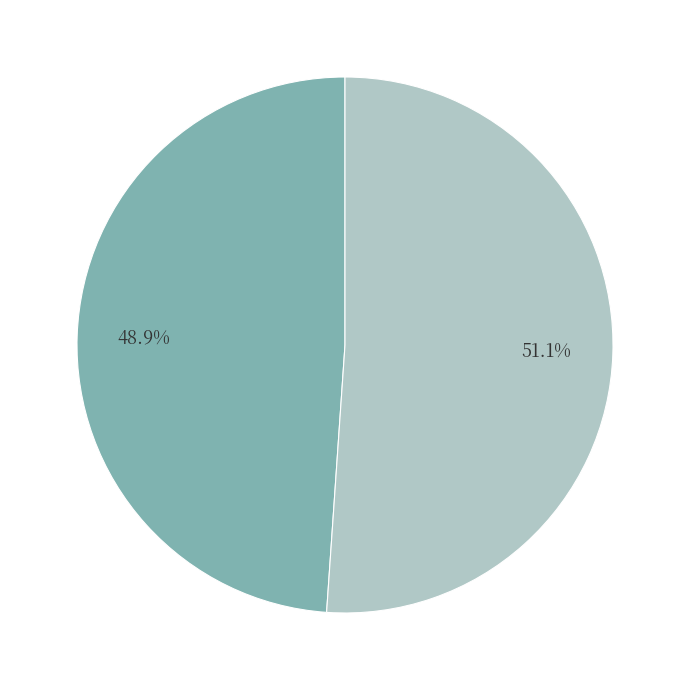

Is there any slice that represents more than half of the pie?

Yes